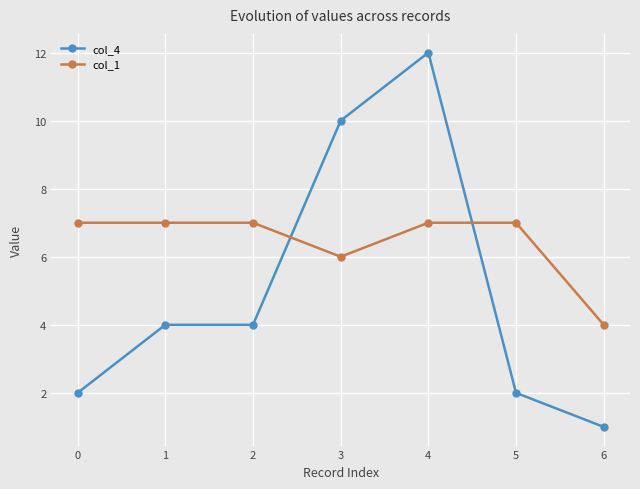

Reading left to right, extract all data points from this chart.

col_4: 0=2	1=4	2=4	3=10	4=12	5=2	6=1
col_1: 0=7	1=7	2=7	3=6	4=7	5=7	6=4